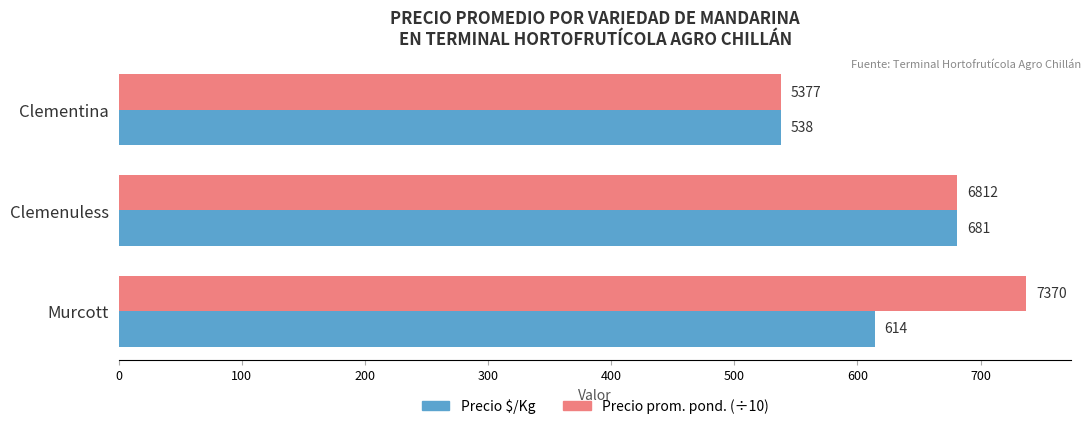

At which category is the sum across all series the highest?

Clemenuless